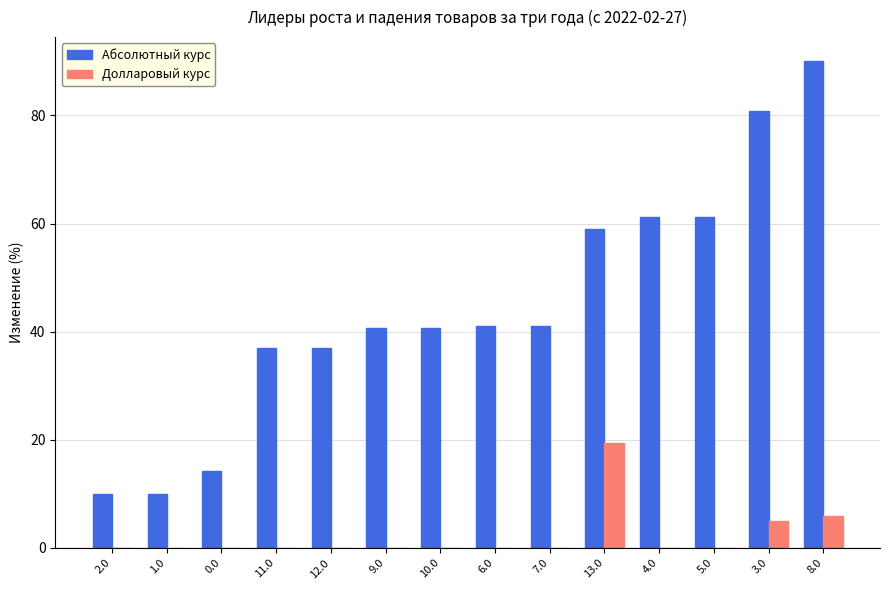

What are all the series names shown in the legend?

Абсолютный курс, Долларовый курс